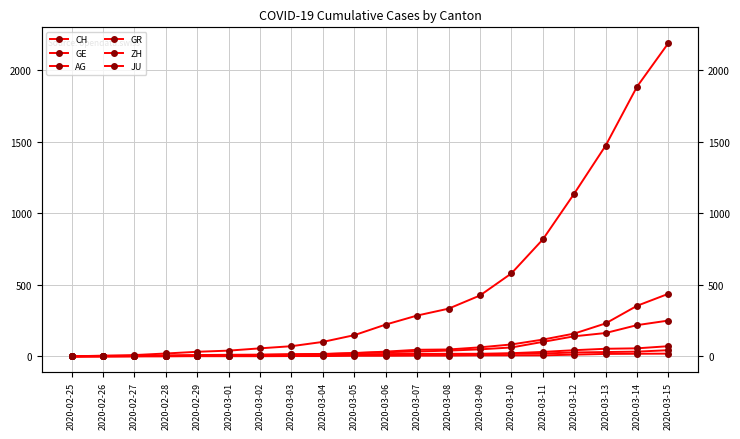

What is the label of the 18th point from the left?

2020-03-13